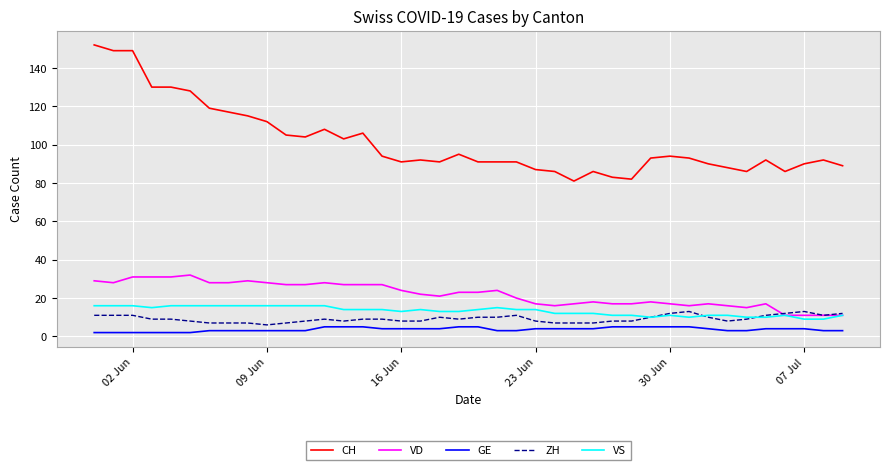

True or false: GE and CH intersect in this chart.

False